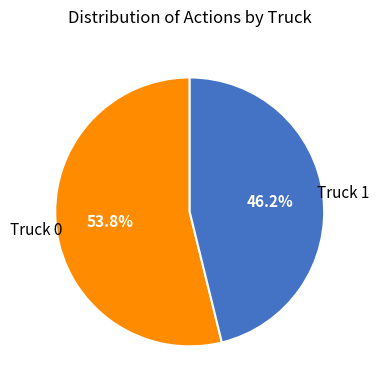

Is Truck 1 the majority of the pie?

No